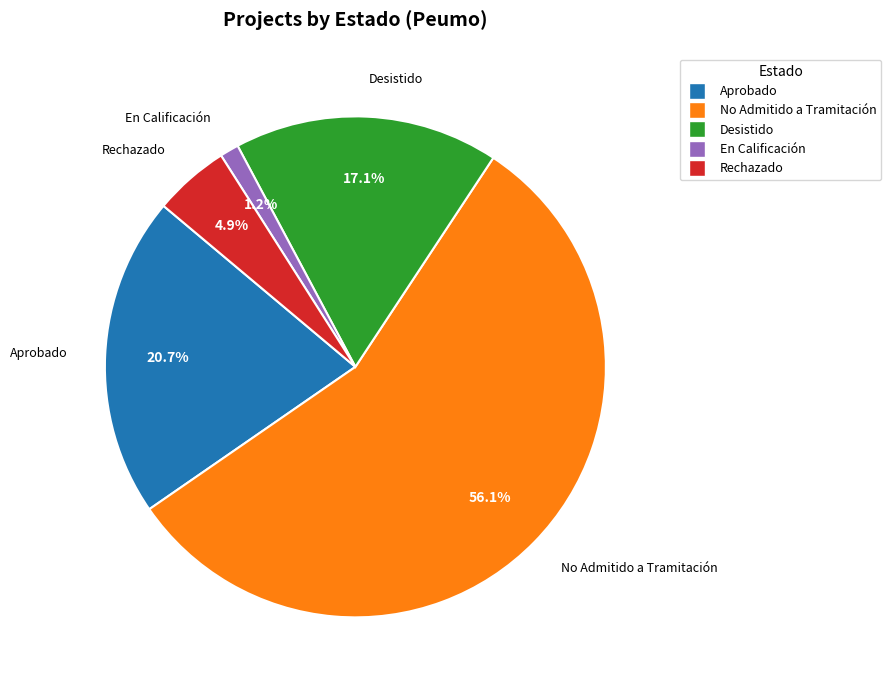

Does any single category account for the majority?

Yes